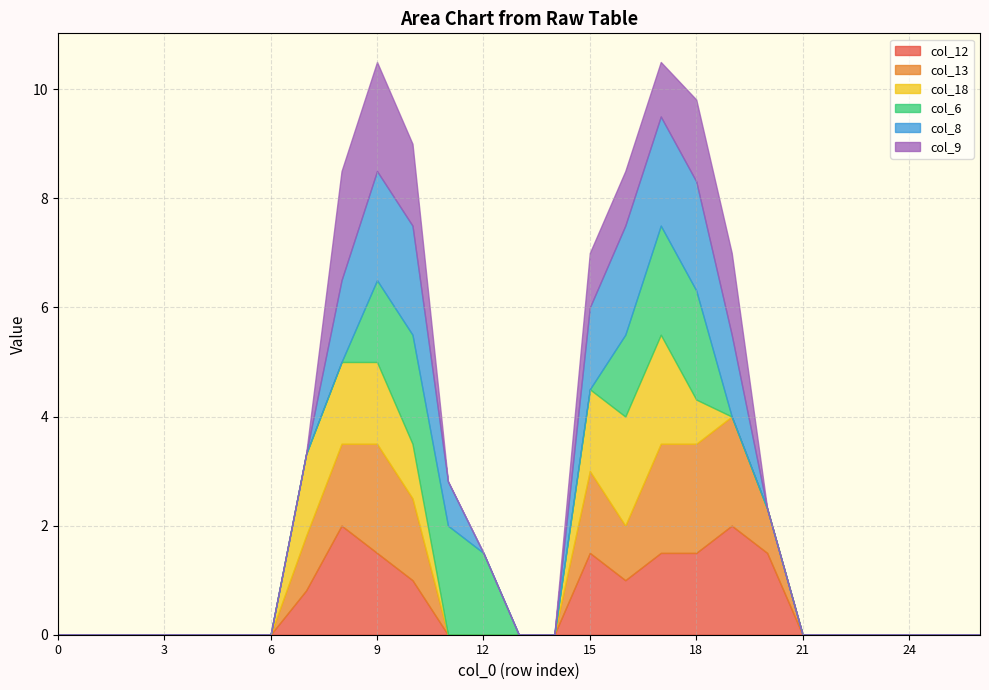

Rank the categories by col_13 value from lowest to highest.

0, 1, 2, 3, 4, 5, 6, 11, 12, 13, 14, 21, 22, 23, 24, 25, 26, 20, 7, 16, 8, 10, 15, 9, 17, 18, 19